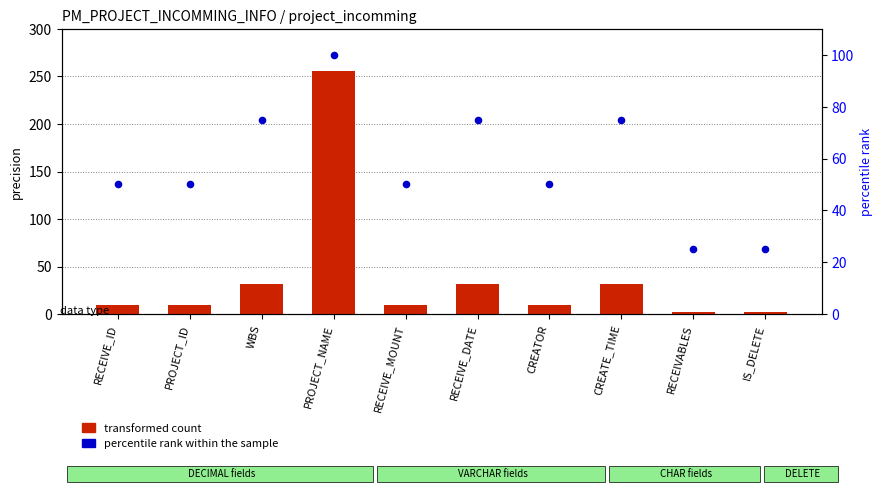

What is the total value across all series at CREATOR?

60